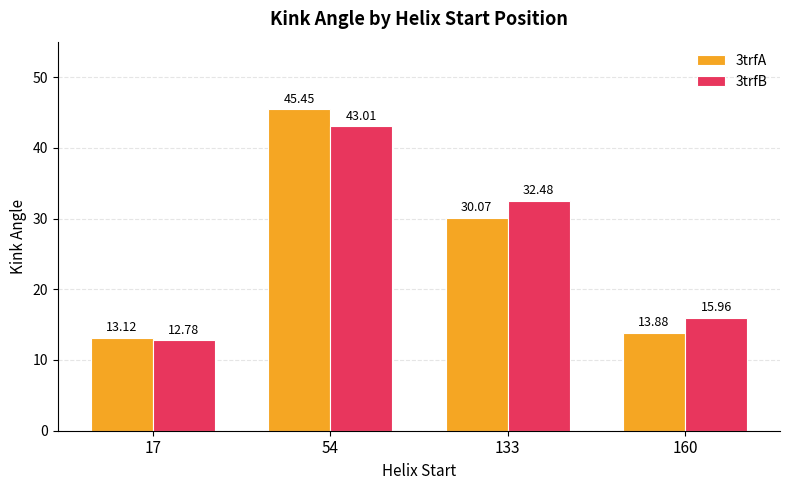

At which category does the chart reach its peak across all series?

54